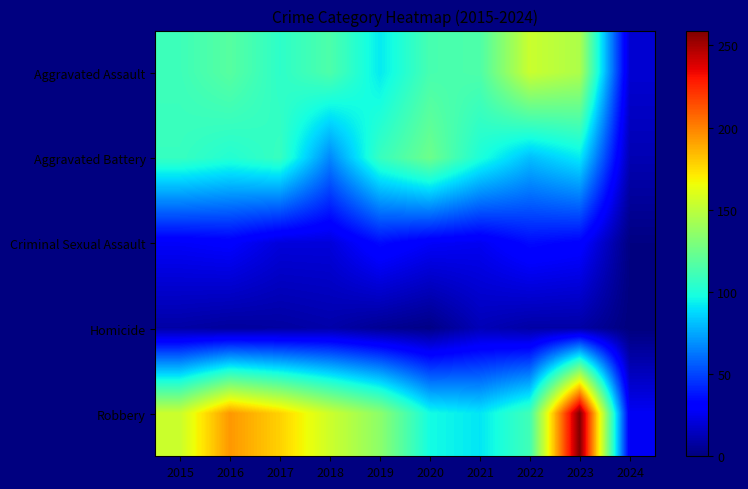

How many categories are shown in the chart?

10